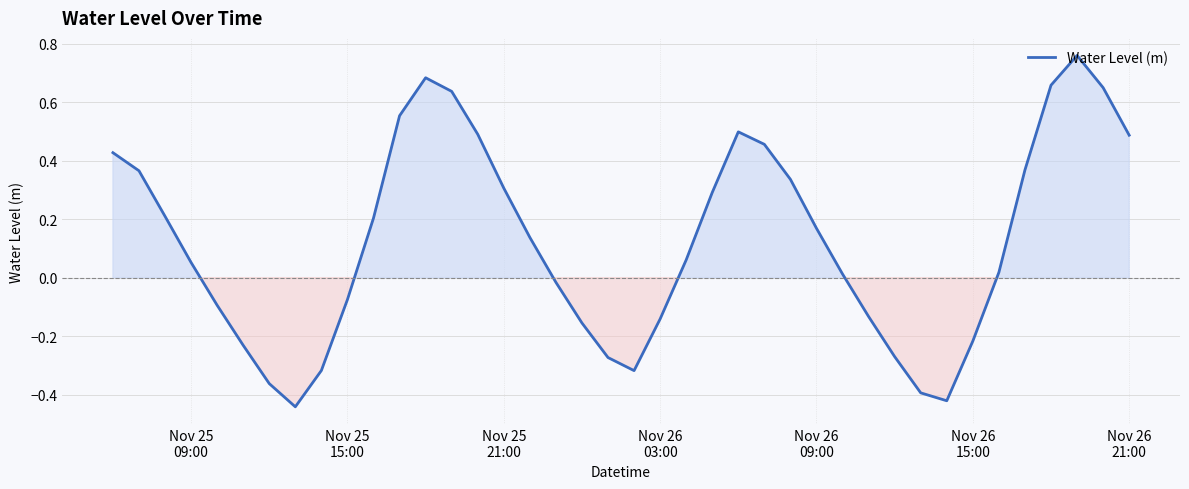

How many lines are shown in the chart?

1